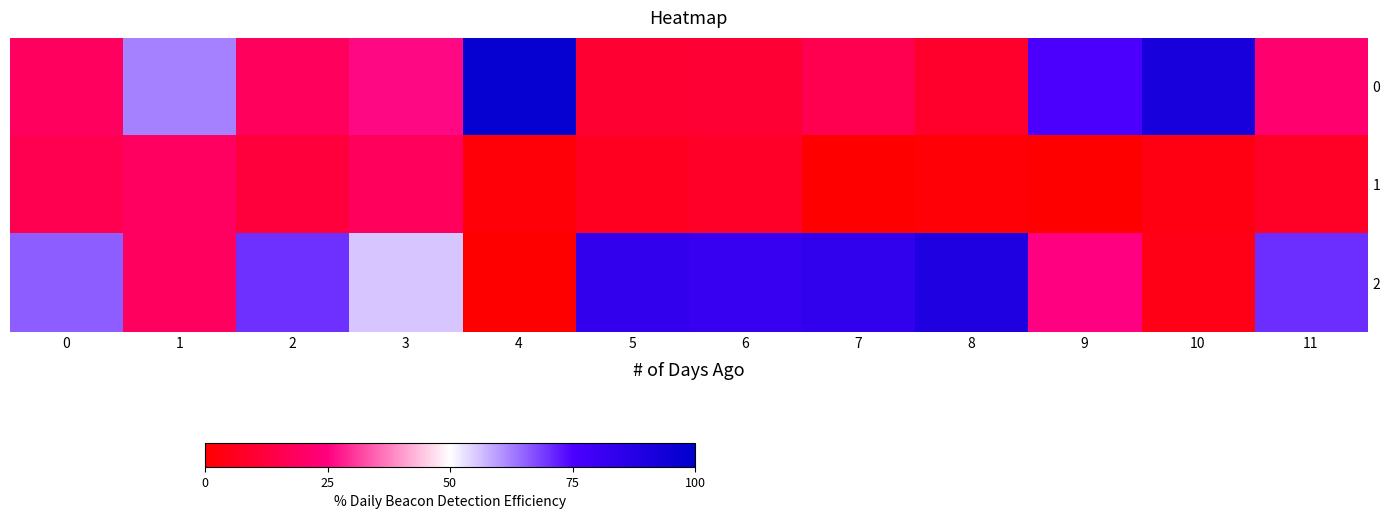

Reading left to right, list all the values displayed in this chart.

0: 0=0.2	1=0.6	2=0.2	3=0.3	4=1.0	5=0.1	6=0.1	7=0.2	8=0.1	9=0.8	10=0.9	11=0.2
1: 0=0.2	1=0.2	2=0.1	3=0.2	4=0.0	5=0.1	6=0.1	7=0.0	8=0.0	9=0.0	10=0.0	11=0.1
2: 0=0.7	1=0.2	2=0.7	3=0.6	4=0.0	5=0.8	6=0.8	7=0.8	8=0.9	9=0.2	10=0.0	11=0.7